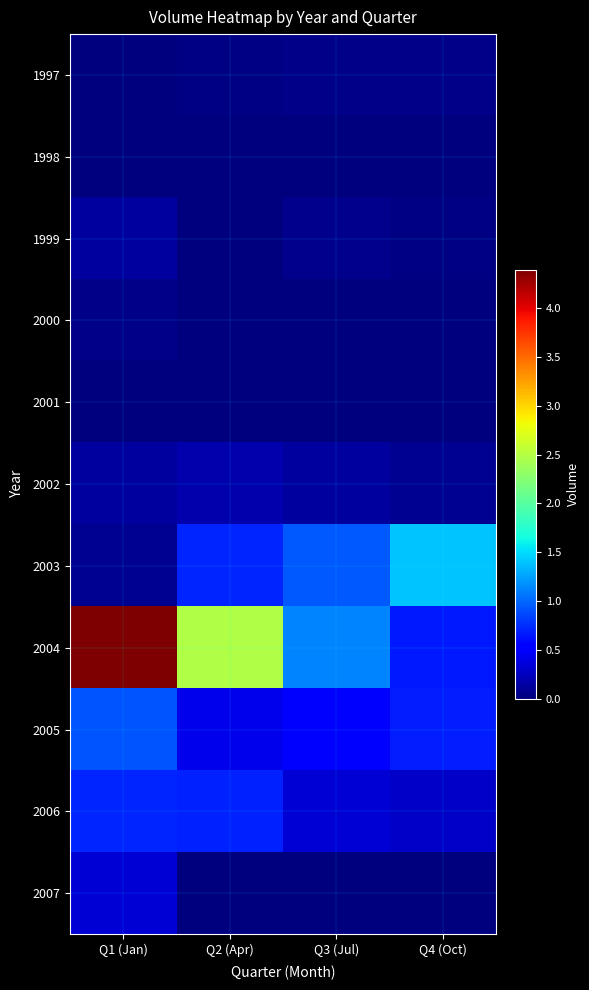

Reading right to left, transcribe all the data shown in this chart.

1997: Q4 (Oct)=35692738	Q3 (Jul)=41564733	Q2 (Apr)=21647958	Q1 (Jan)=0
1998: Q4 (Oct)=4931941	Q3 (Jul)=5149535	Q2 (Apr)=16649539	Q1 (Jan)=15303139
1999: Q4 (Oct)=25918058	Q3 (Jul)=65480035	Q2 (Apr)=11400562	Q1 (Jan)=129060896
2000: Q4 (Oct)=0	Q3 (Jul)=0	Q2 (Apr)=0	Q1 (Jan)=39110878
2001: Q4 (Oct)=16811524	Q3 (Jul)=6776953	Q2 (Apr)=0	Q1 (Jan)=0
2002: Q4 (Oct)=76143583	Q3 (Jul)=124757340	Q2 (Apr)=184810579	Q1 (Jan)=125603740
2003: Q4 (Oct)=1393477545	Q3 (Jul)=928282120	Q2 (Apr)=713476155	Q1 (Jan)=77440793
2004: Q4 (Oct)=664137126	Q3 (Jul)=1124744221	Q2 (Apr)=2477664832	Q1 (Jan)=4393781772
2005: Q4 (Oct)=680220915	Q3 (Jul)=481238246	Q2 (Apr)=427457953	Q1 (Jan)=917212912
2006: Q4 (Oct)=275826487	Q3 (Jul)=333491637	Q2 (Apr)=690893303	Q1 (Jan)=712470864
2007: Q4 (Oct)=0	Q3 (Jul)=0	Q2 (Apr)=0	Q1 (Jan)=326922322